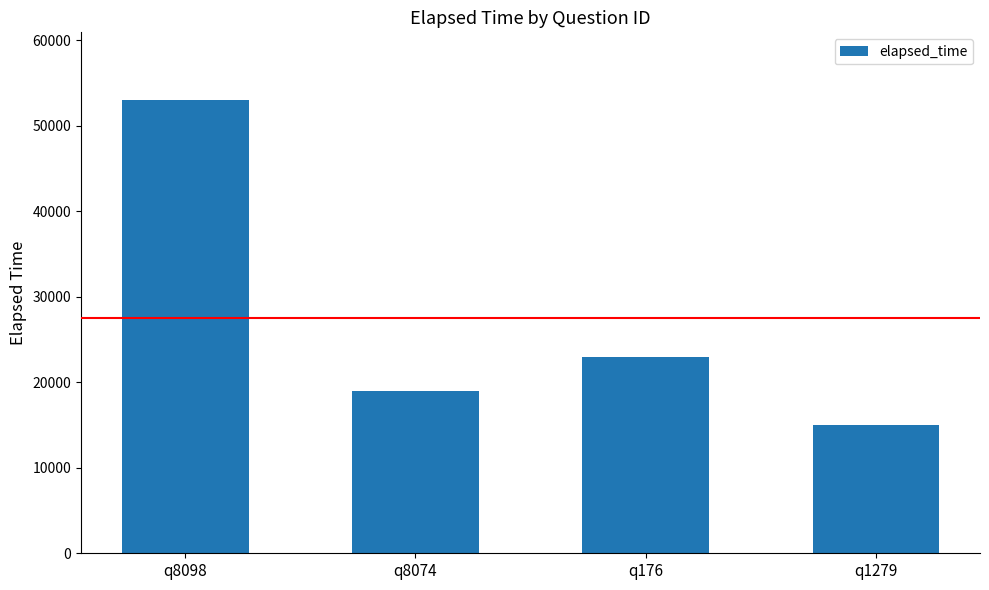

Is it true that the value at q176 is 23000?

True